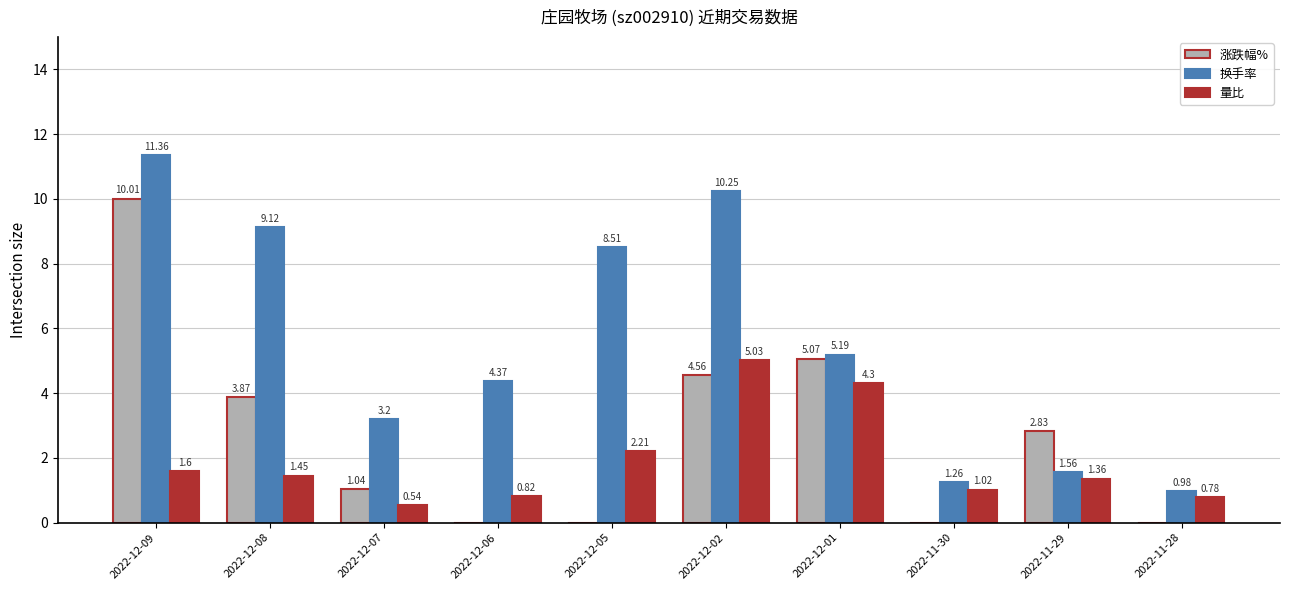

What is the label of the 9th bar from the right?

2022-12-08